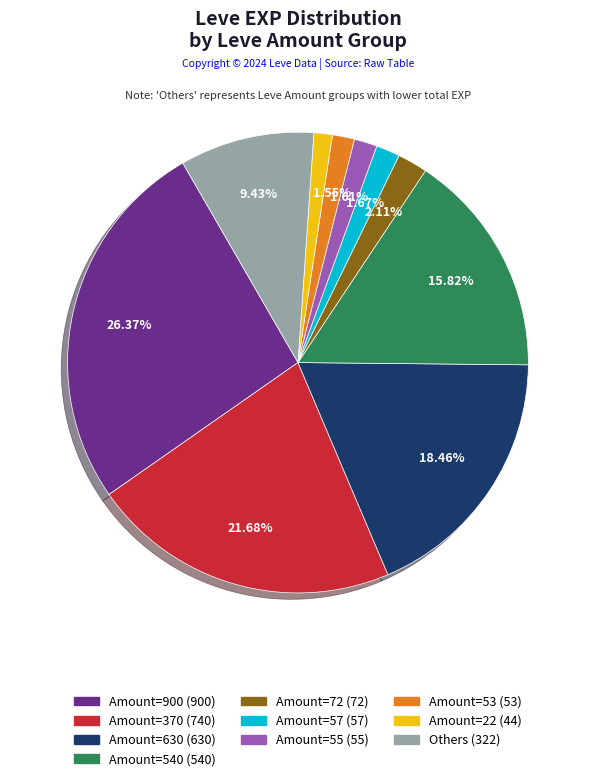

Does any single category account for the majority?

No